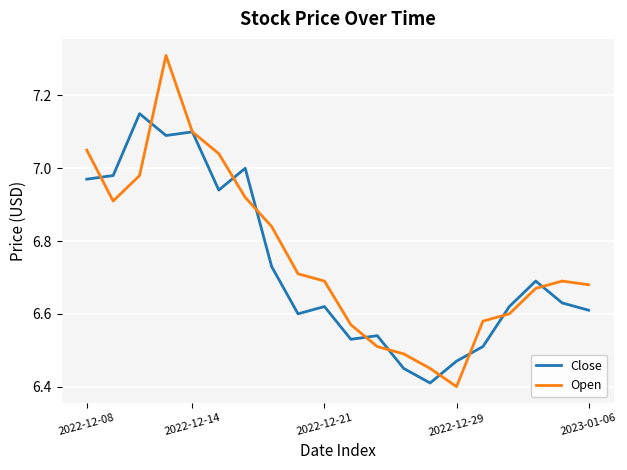

Which series has the widest spread of values?

Open